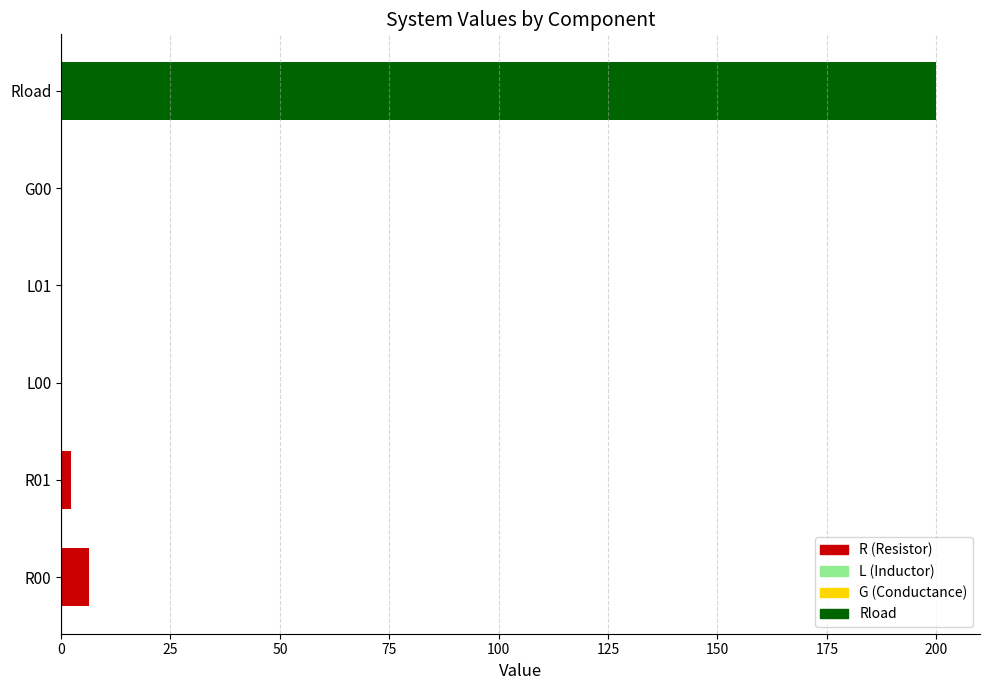

Between Rload and R00, which is larger?

Rload